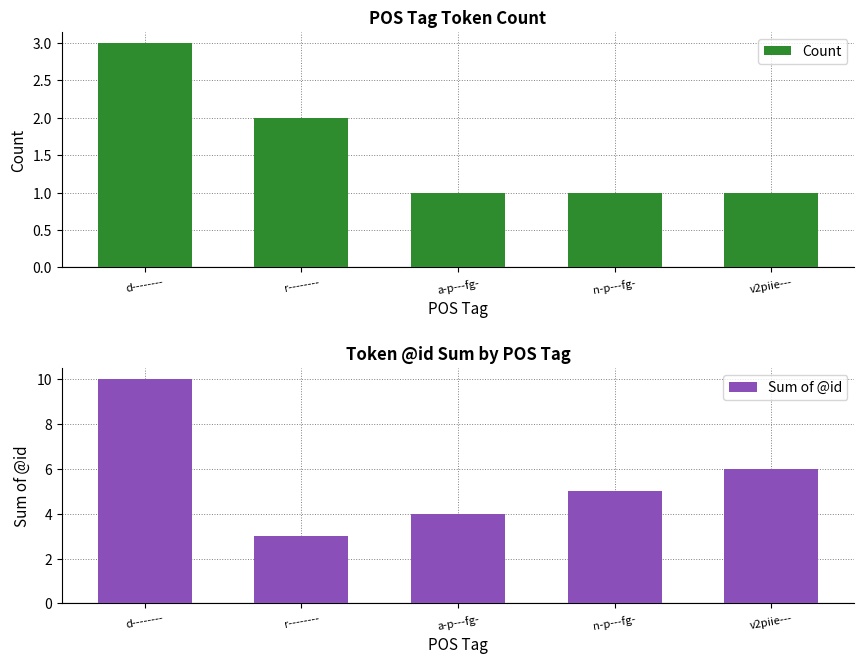

How many Count values are between 1 and 2?

4